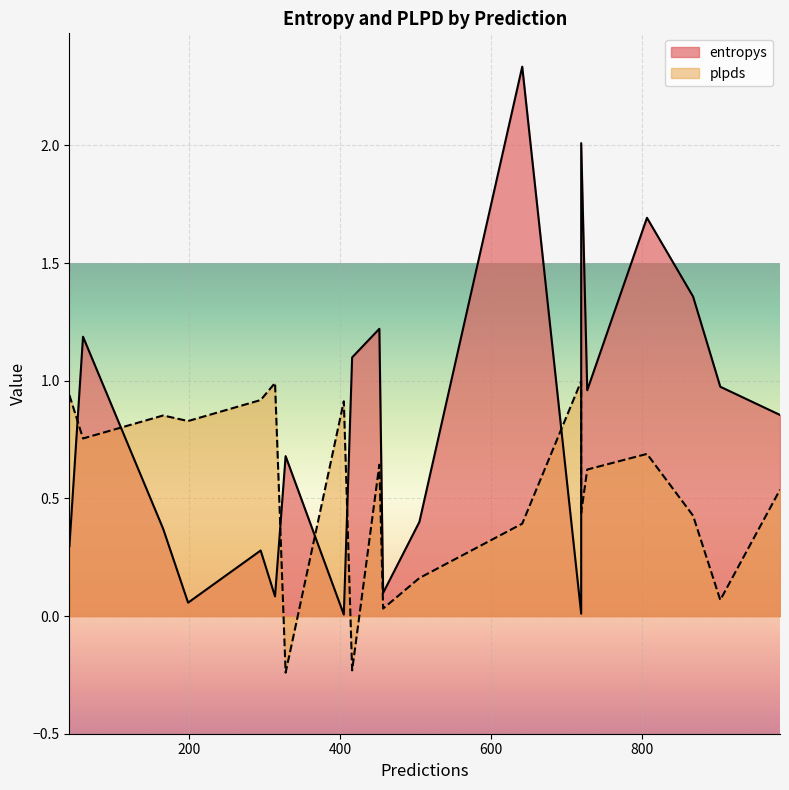

Which category has the lowest value across all series?

328